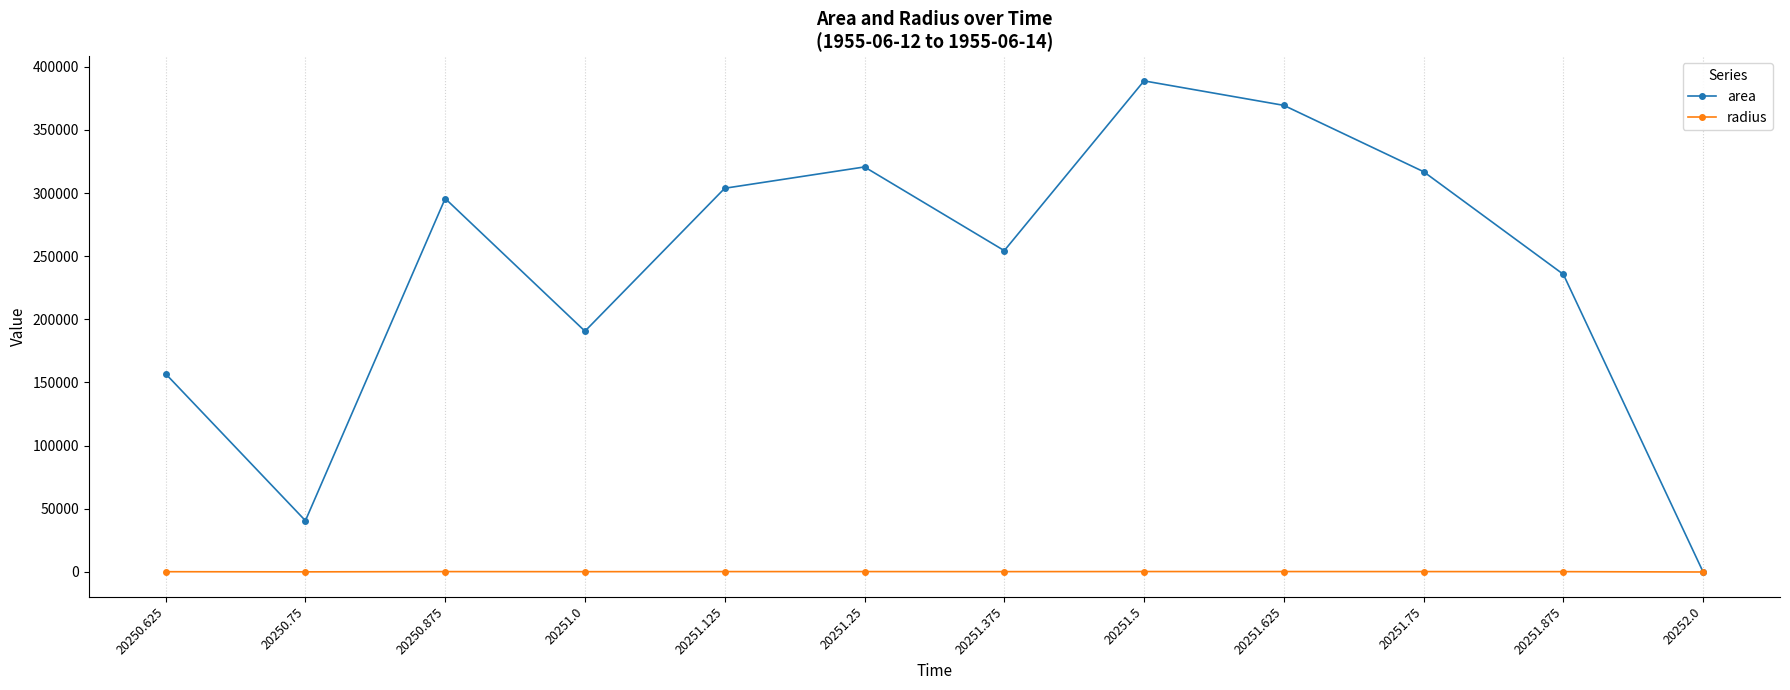

What is the label of the 1st point from the right?

20252.0